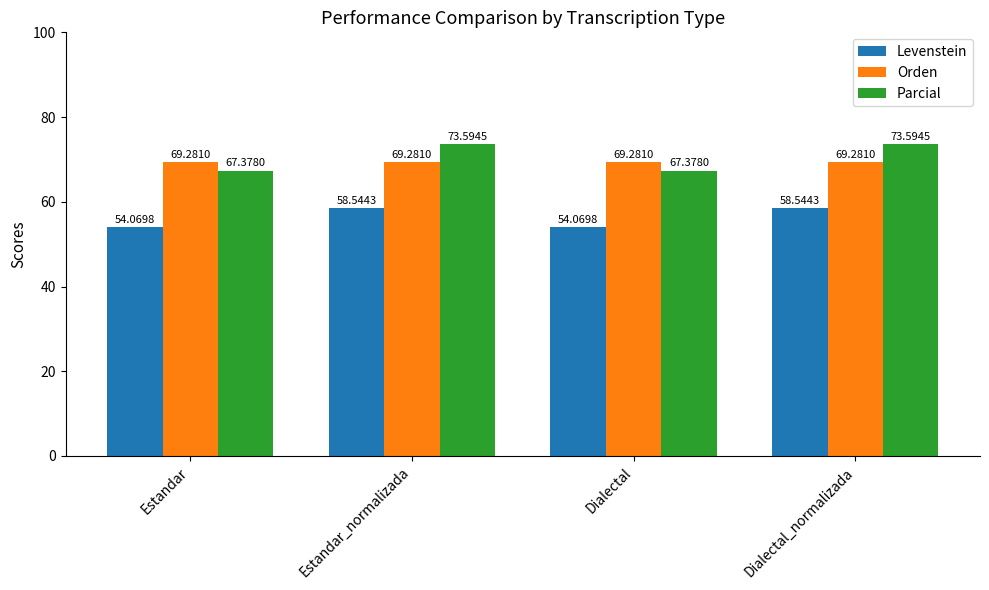

Reading left to right, what are all the values shown in this chart?

Levenstein: 54.1	58.5	54.1	58.5
Orden: 69.3	69.3	69.3	69.3
Parcial: 67.4	73.6	67.4	73.6